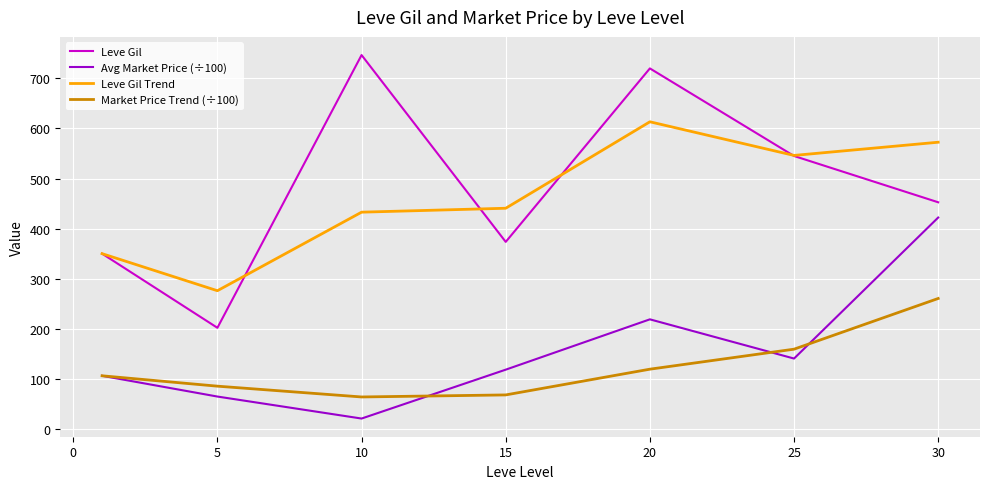

List the series in order of their peak value, highest first.

Leve Gil, Leve Gil Trend, Avg Market Price (÷100), Market Price Trend (÷100)